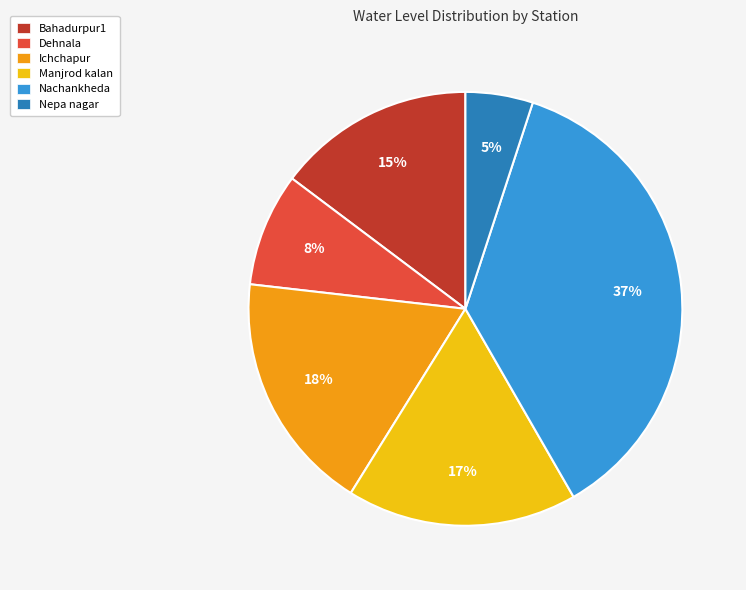

The Manjrod kalan slice represents 9% of the pie. True or false?

False